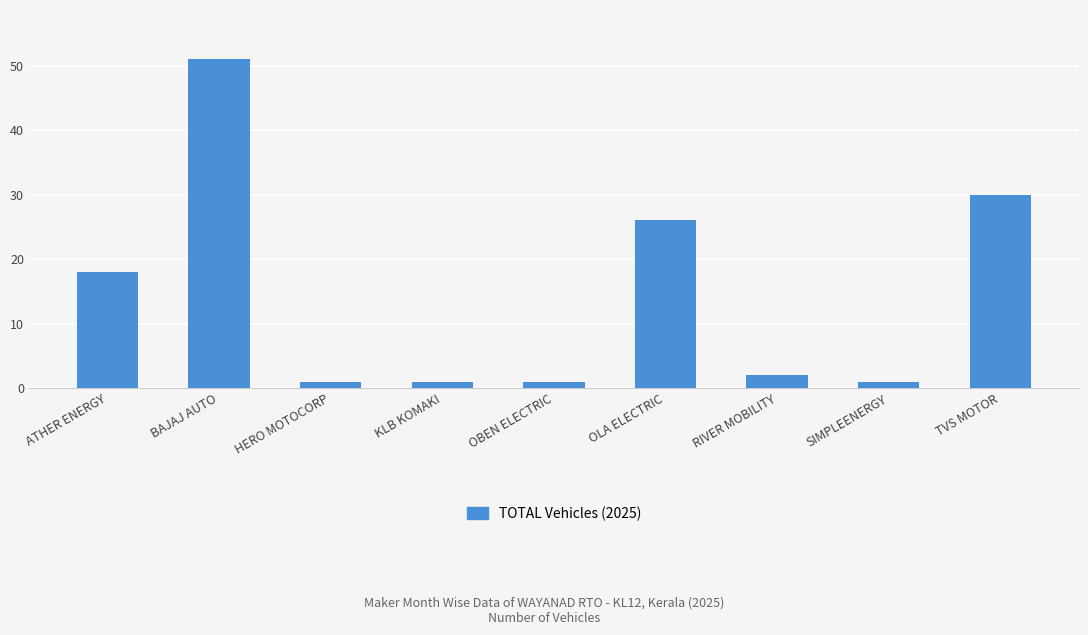

What is the maximum value shown in the chart?

51